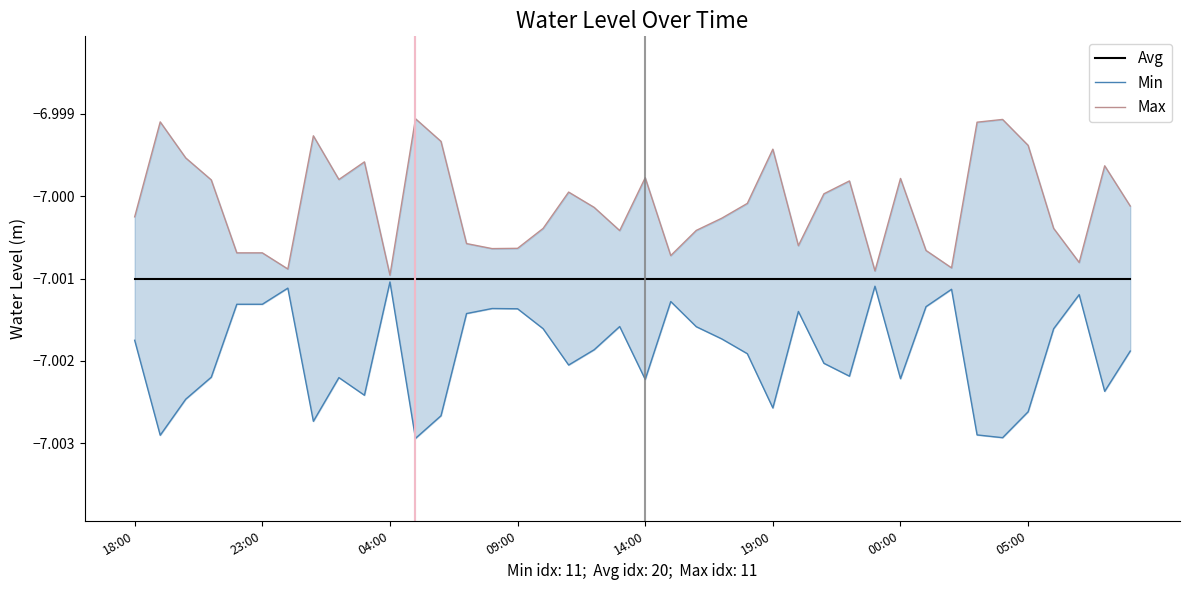

Is the value of Avg at 18:00 greater than the value of Min at 21?

Yes